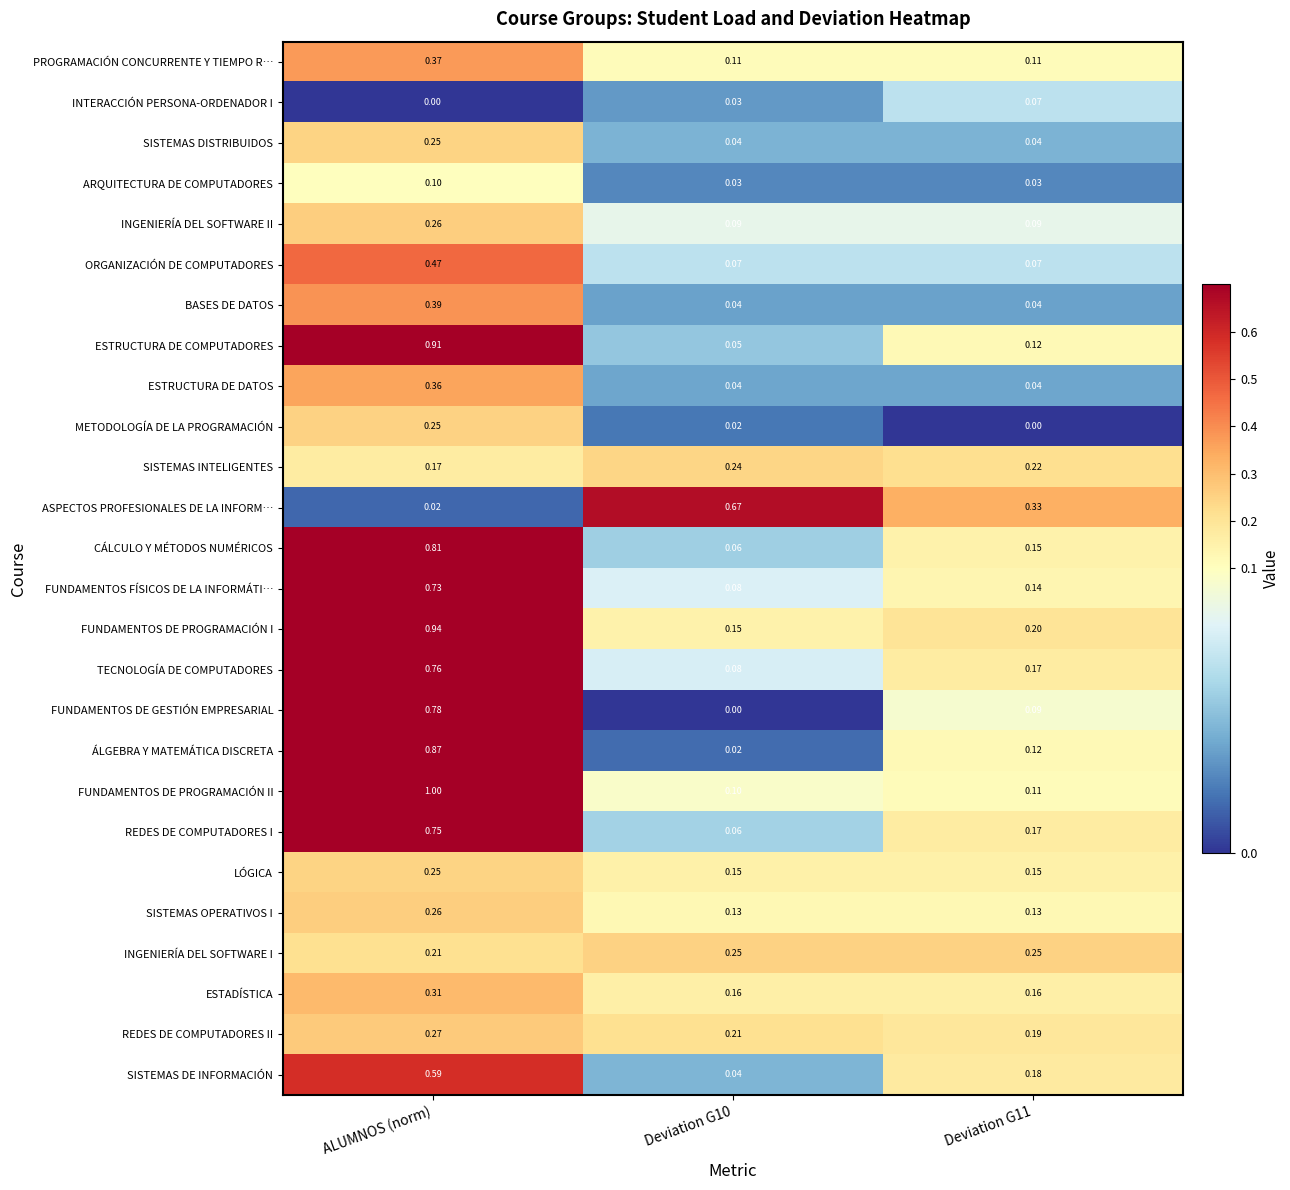

At which label does ARQUITECTURA DE COMPUTADORES reach its peak?

ALUMNOS (norm)